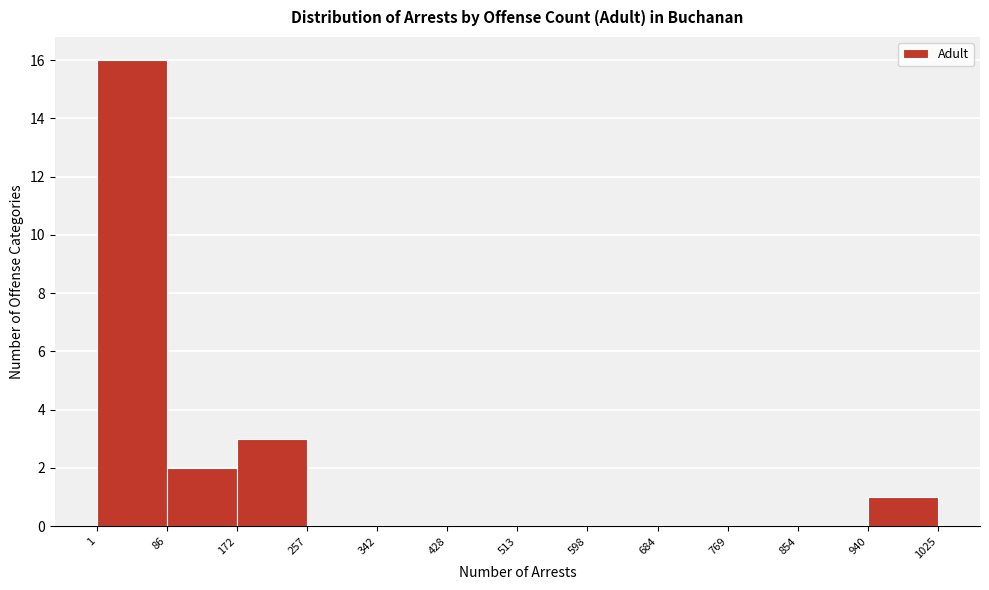

What is the height of the bar covering 1 to 86 on the x-axis? The values are not printed on the chart, so give them approximately, as read against the axis.

16